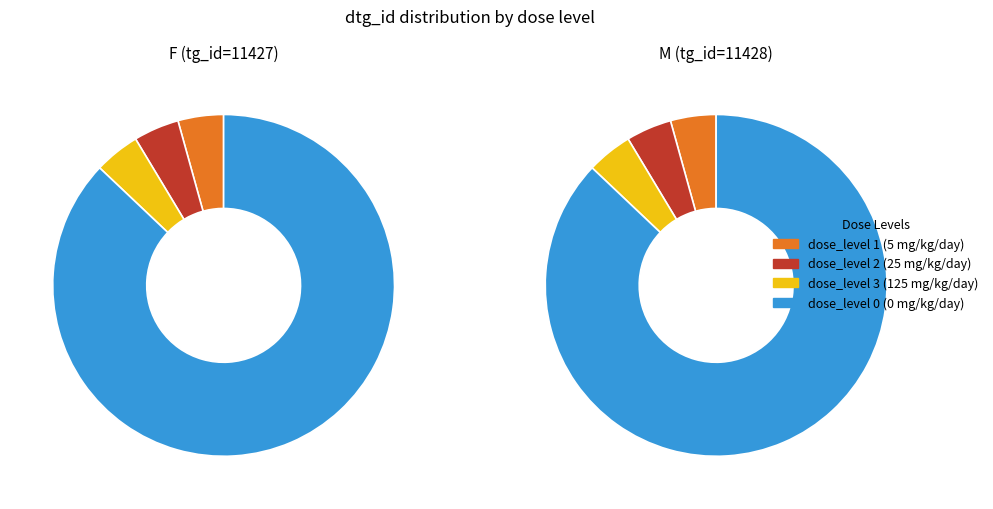

Rank the series by their maximum value, from lowest to highest.

M (tg_id=11428), F (tg_id=11427)